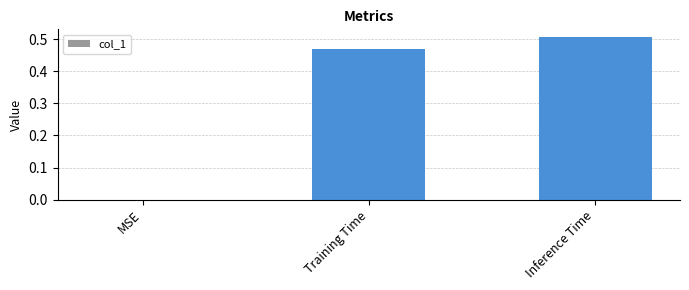

True or false: the data shows 0.0 at MSE.

True